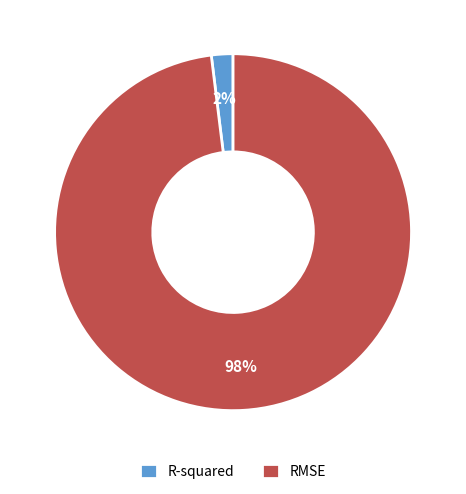

Count the number of slices in the pie.

2